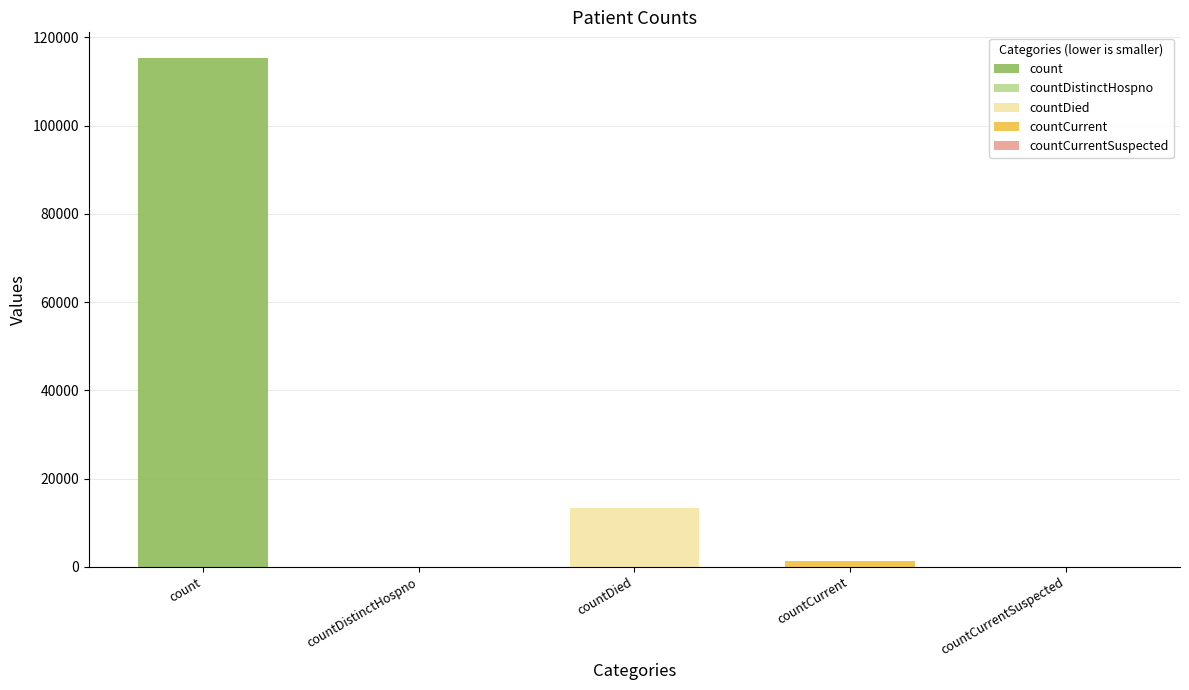

List the labels in order of value, largest first.

count, countDied, countCurrent, countDistinctHospno, countCurrentSuspected